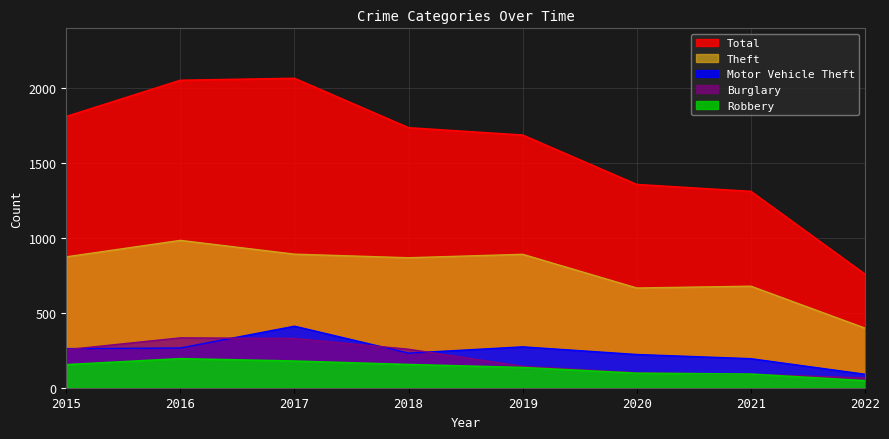

At which label is Burglary closest to 199?

2015